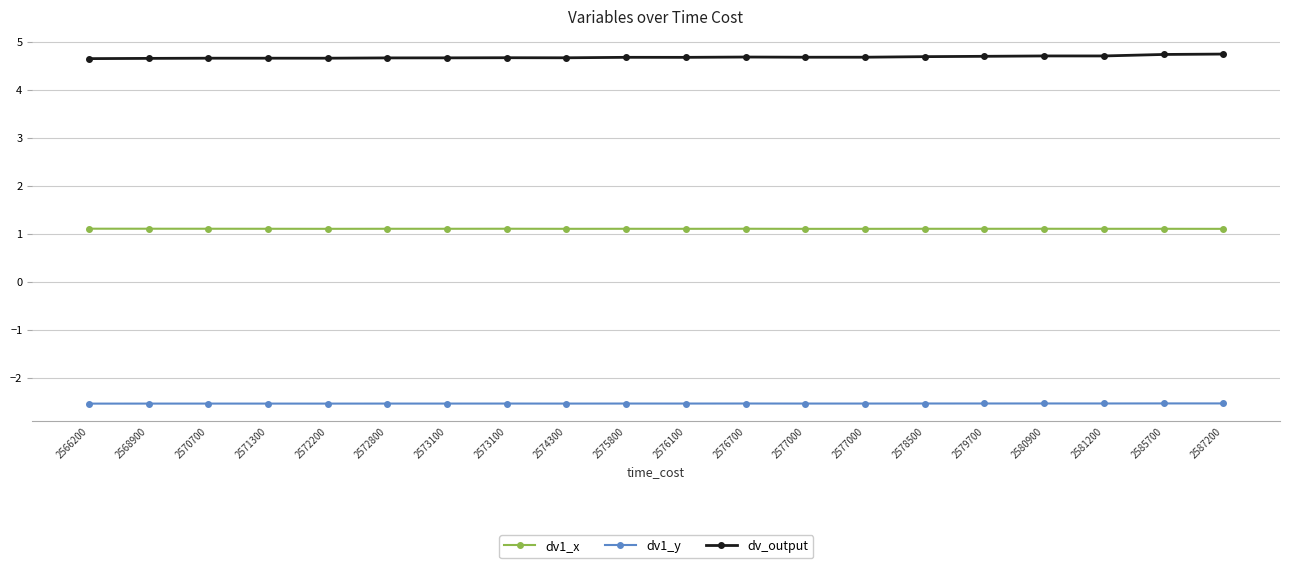

Which has a higher value, 2573100 or 2573100?

2573100